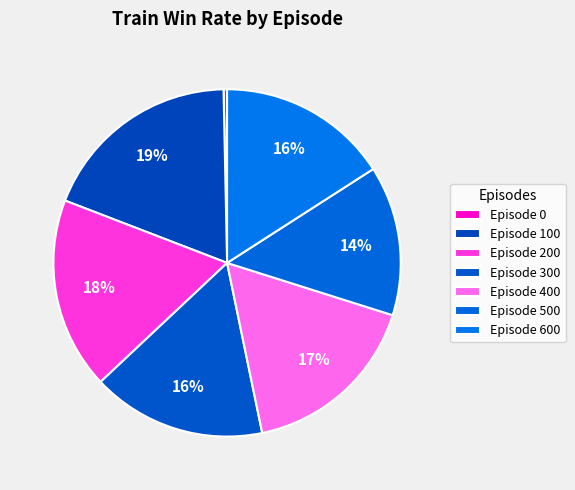

Rank the categories by value from highest to lowest.

100, 200, 400, 300, 600, 500, 0